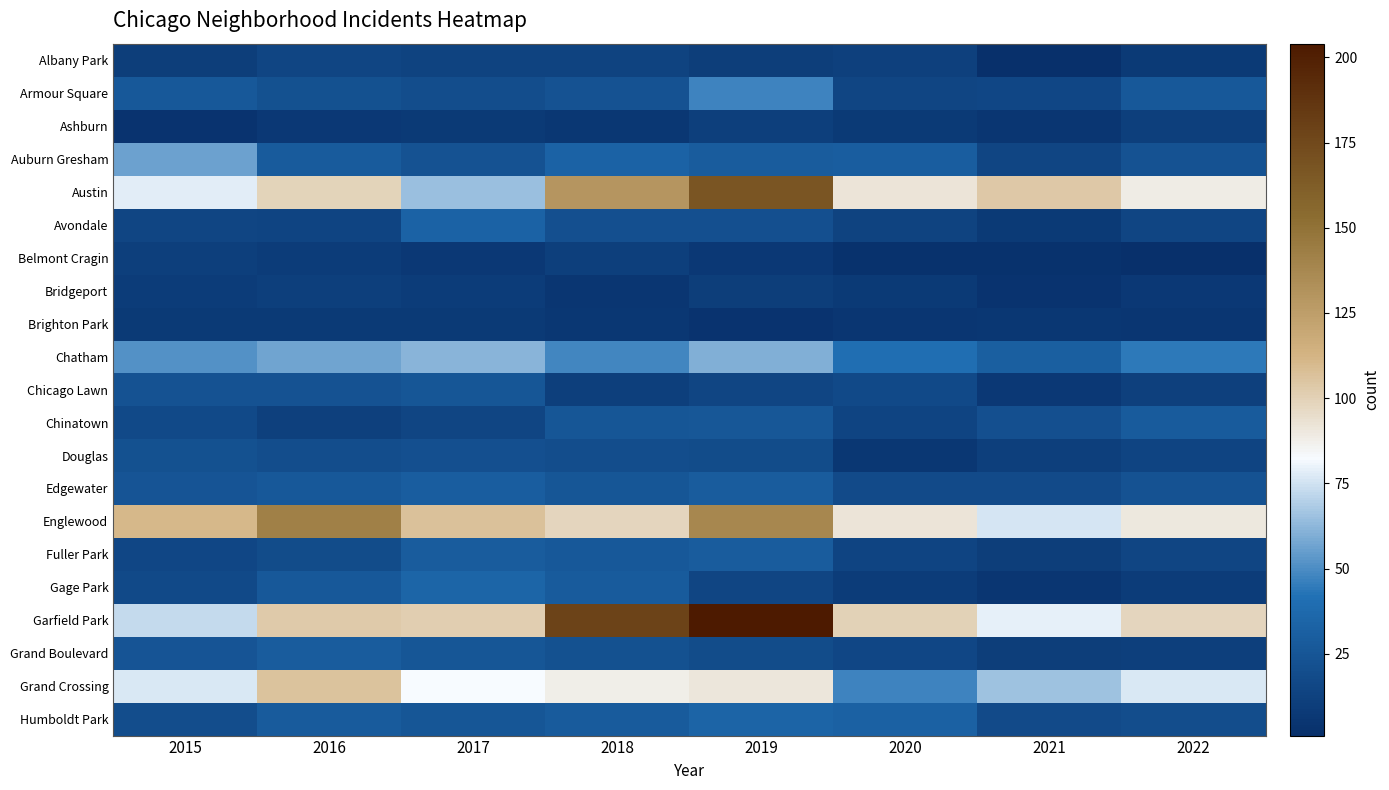

Reading left to right, what are all the values shown in this chart?

Albany Park: 2015=10	2016=15	2017=13	2018=13	2019=10	2020=12	2021=1	2022=8
Armour Square: 2015=27	2016=22	2017=20	2018=23	2019=47	2020=15	2021=16	2022=27
Ashburn: 2015=4	2016=7	2017=8	2018=6	2019=11	2020=8	2021=5	2022=11
Auburn Gresham: 2015=56	2016=28	2017=23	2018=33	2019=29	2020=30	2021=15	2022=23
Austin: 2015=78	2016=99	2017=65	2018=130	2019=167	2020=92	2021=104	2022=89
Avondale: 2015=15	2016=14	2017=33	2018=21	2019=21	2020=13	2021=8	2022=15
Belmont Cragin: 2015=11	2016=9	2017=7	2018=11	2019=7	2020=3	2021=3	2022=1
Bridgeport: 2015=9	2016=11	2017=9	2018=5	2019=10	2020=8	2021=4	2022=7
Brighton Park: 2015=8	2016=8	2017=8	2018=6	2019=4	2020=5	2021=6	2022=5
Chatham: 2015=51	2016=57	2017=62	2018=48	2019=60	2020=40	2021=31	2022=44
Chicago Lawn: 2015=23	2016=23	2017=25	2018=11	2019=15	2020=17	2021=7	2022=12
Chinatown: 2015=17	2016=12	2017=15	2018=25	2019=26	2020=14	2021=21	2022=28
Douglas: 2015=22	2016=20	2017=21	2018=20	2019=19	2020=6	2021=11	2022=14
Edgewater: 2015=24	2016=27	2017=30	2018=25	2019=29	2020=18	2021=18	2022=23
Englewood: 2015=111	2016=142	2017=107	2018=98	2019=138	2020=92	2021=76	2022=90
Fuller Park: 2015=16	2016=19	2017=29	2018=27	2019=29	2020=14	2021=10	2022=15
Gage Park: 2015=17	2016=27	2017=35	2018=28	2019=15	2020=9	2021=5	2022=9
Garfield Park: 2015=73	2016=103	2017=101	2018=178	2019=204	2020=100	2021=79	2022=98
Grand Boulevard: 2015=24	2016=29	2017=25	2018=22	2019=19	2020=16	2021=10	2022=11
Grand Crossing: 2015=77	2016=106	2017=82	2018=88	2019=91	2020=47	2021=66	2022=77
Humboldt Park: 2015=20	2016=28	2017=25	2018=28	2019=34	2020=32	2021=18	2022=20